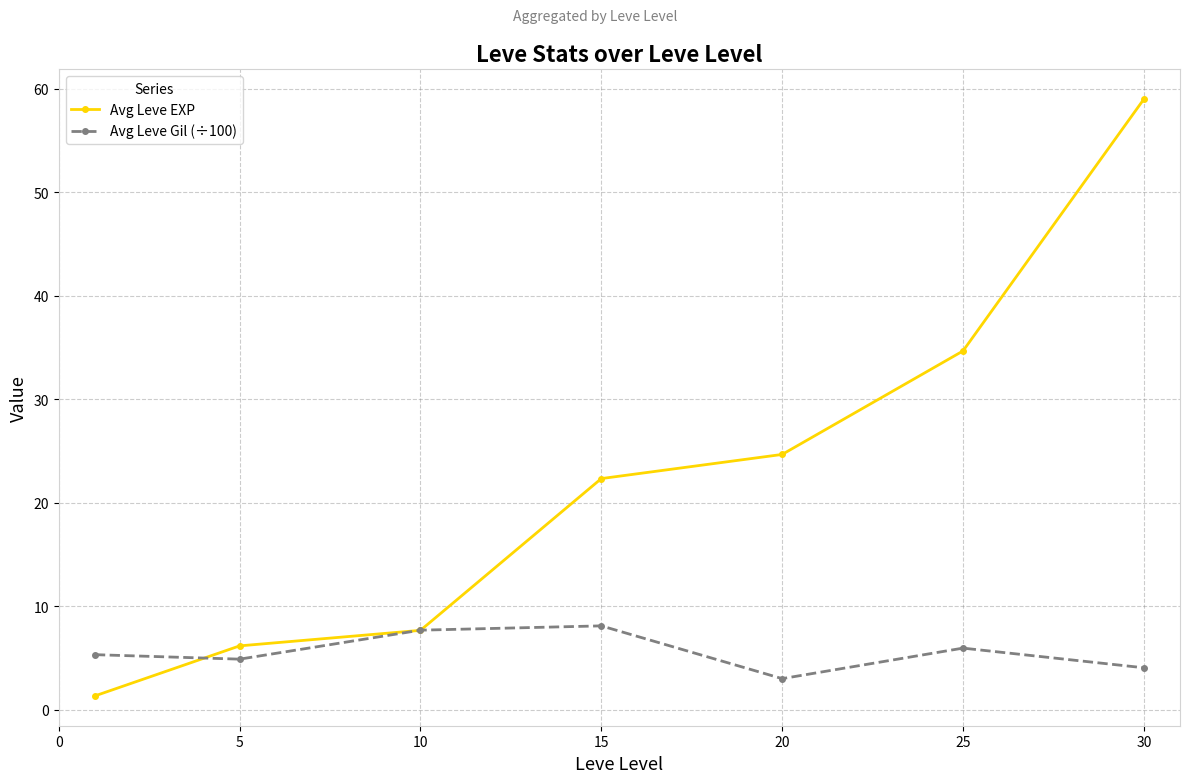

What is the greatest value displayed?

59.0